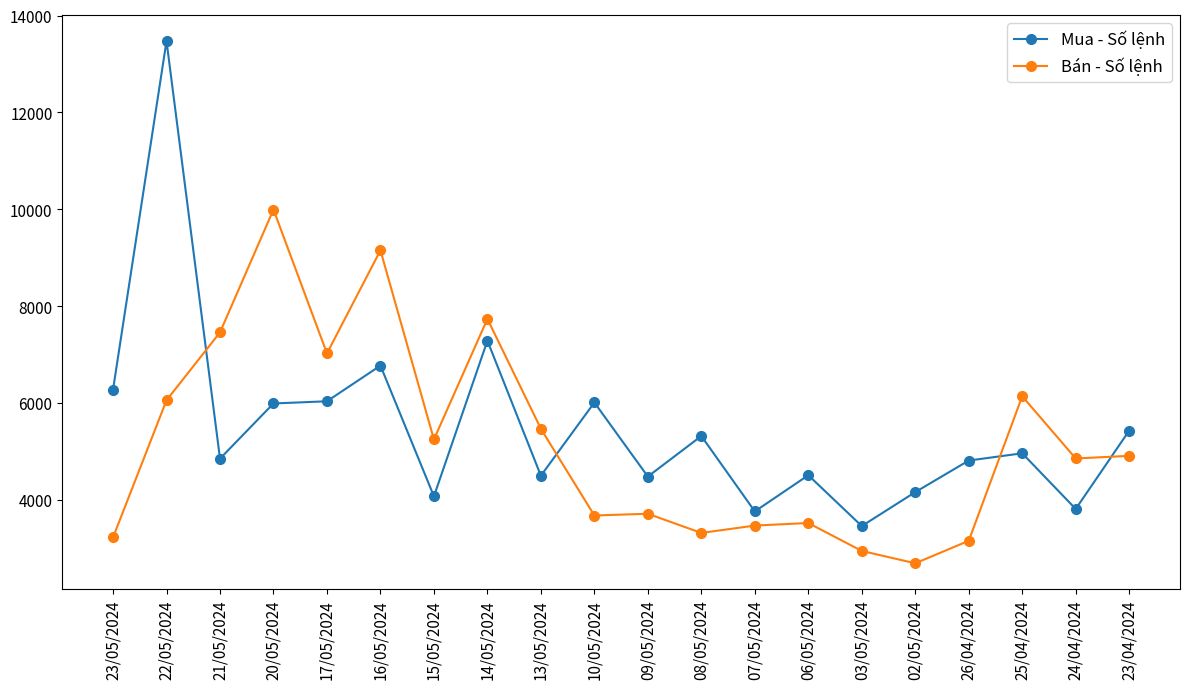

True or false: Bán - Số lệnh and Mua - Số lệnh intersect in this chart.

True